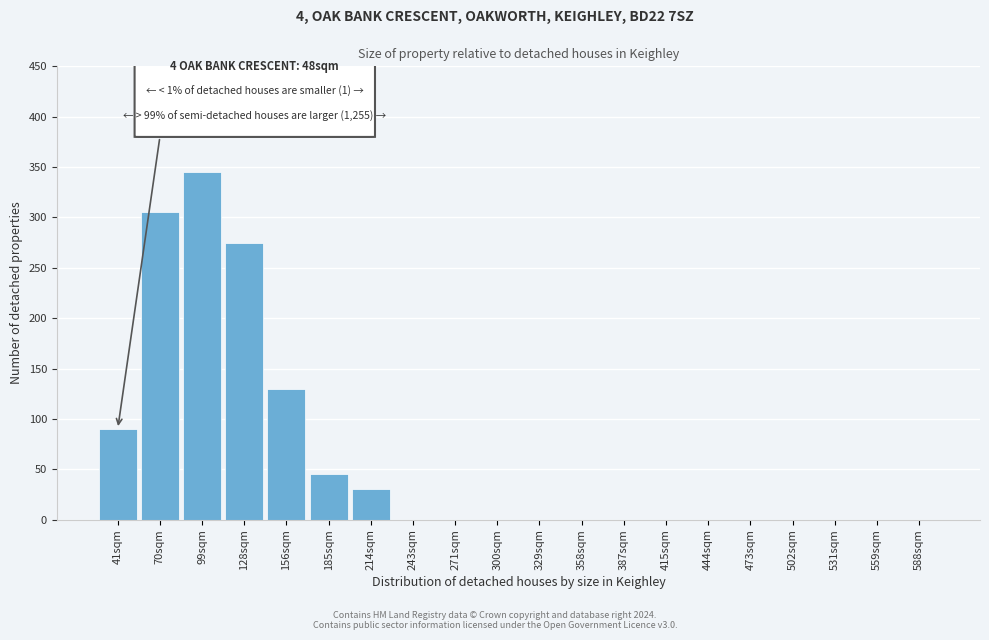

Reading left to right, transcribe all the data shown in this chart.

41sqm=90	70sqm=305	99sqm=345	128sqm=275	156sqm=130	185sqm=45	214sqm=30	243sqm=0	271sqm=0	300sqm=0	329sqm=0	358sqm=0	387sqm=0	415sqm=0	444sqm=0	473sqm=0	502sqm=0	531sqm=0	559sqm=0	588sqm=0